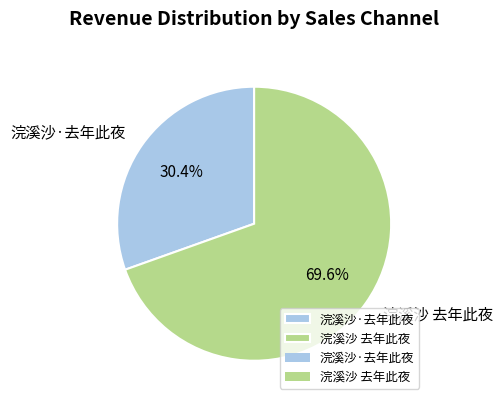

What percentage do 浣溪沙 去年此夜 and 浣溪沙·去年此夜 together represent?

100.0%